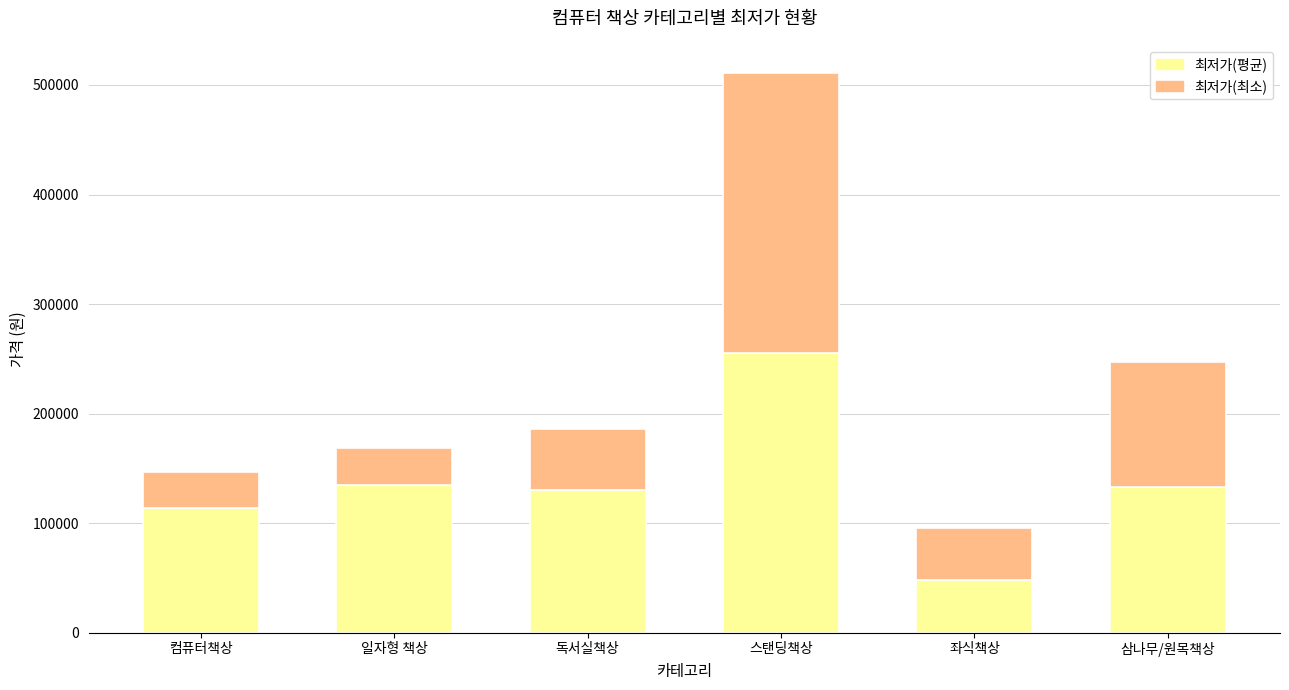

What is the sum of all 최저가(평균) values?

815463